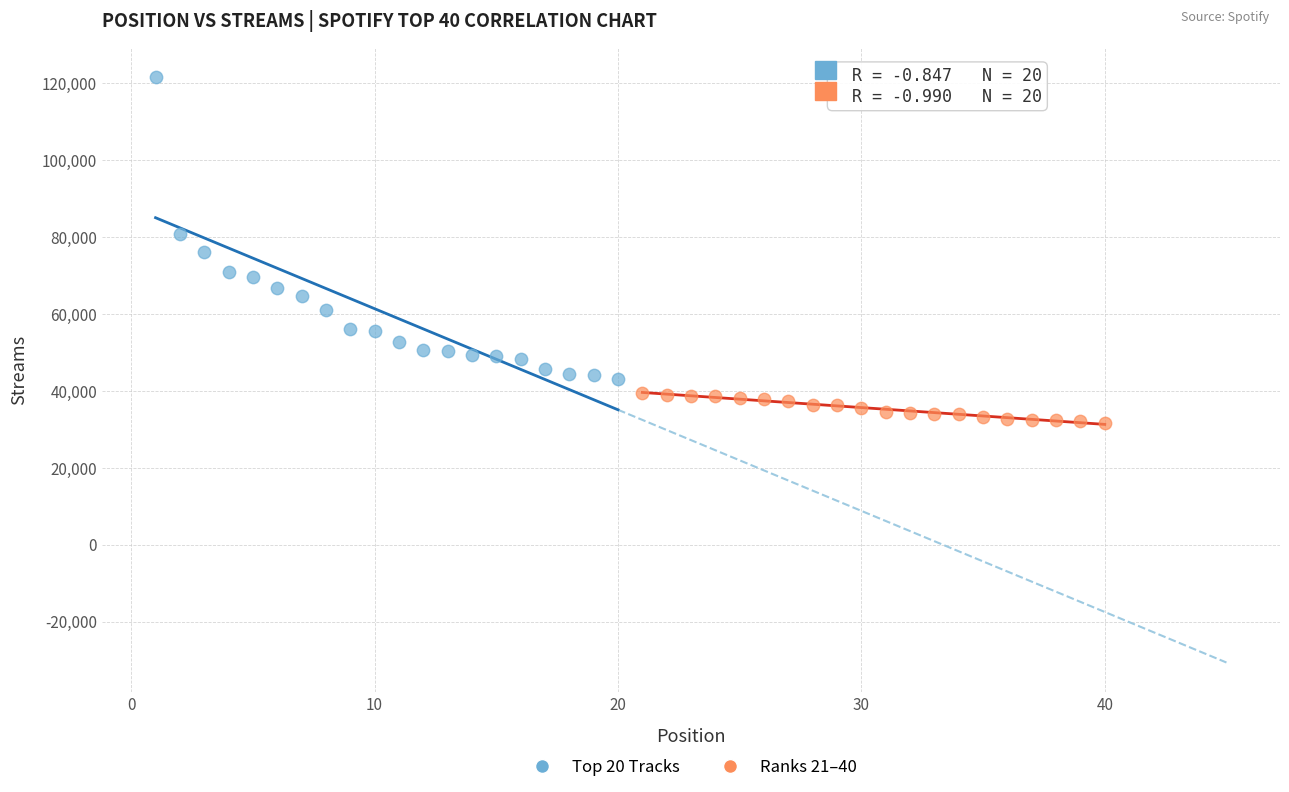

Which series contains the highest Y value?

Top 20 Tracks